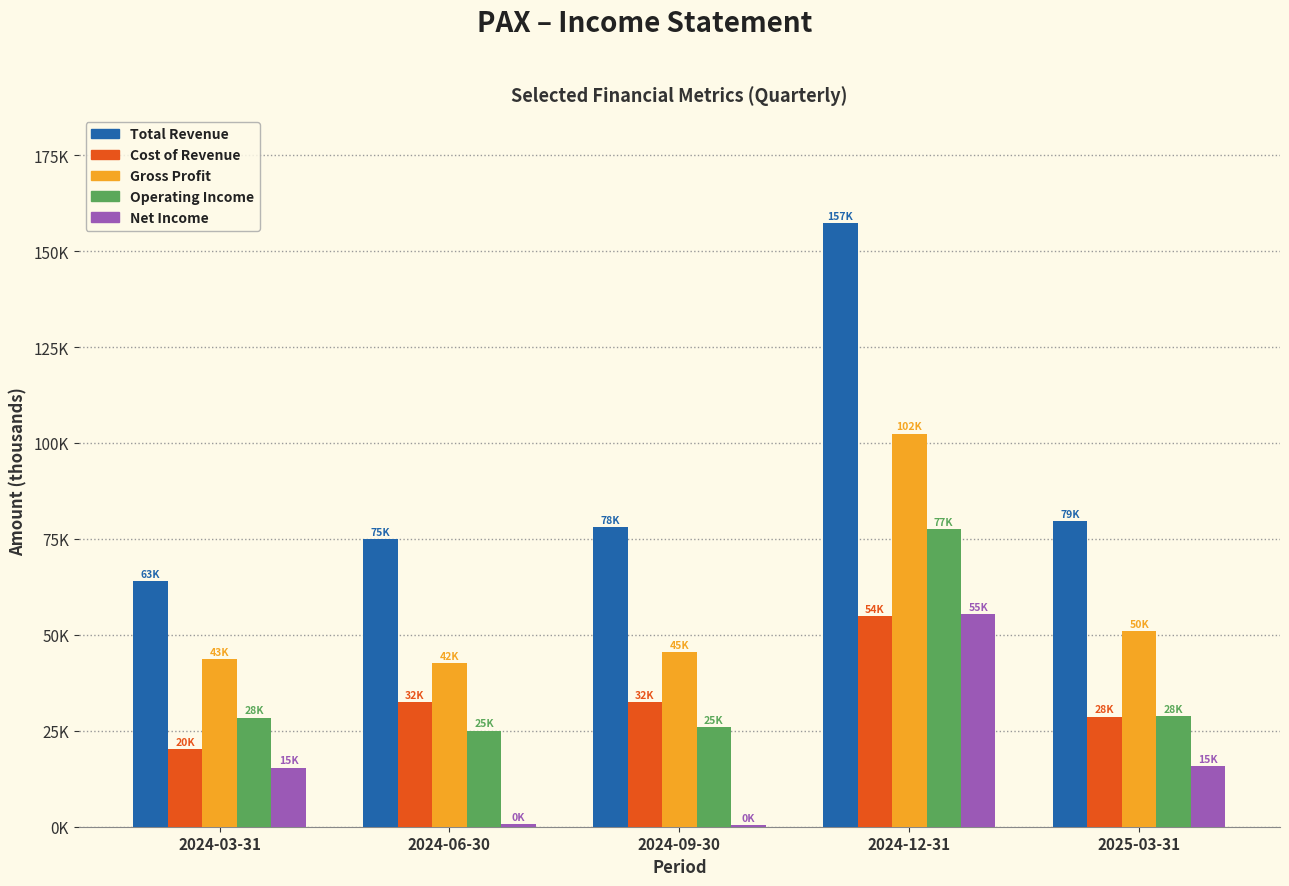

Rank the series at 2024-12-31 from lowest to highest value.

Cost of Revenue, Net Income, Operating Income, Gross Profit, Total Revenue